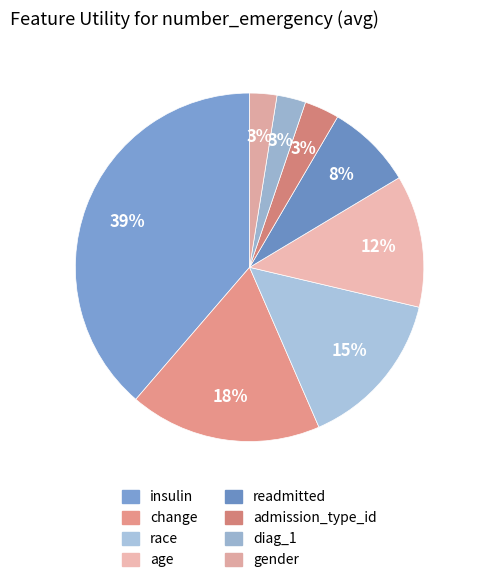

Which slice is the smallest?

gender